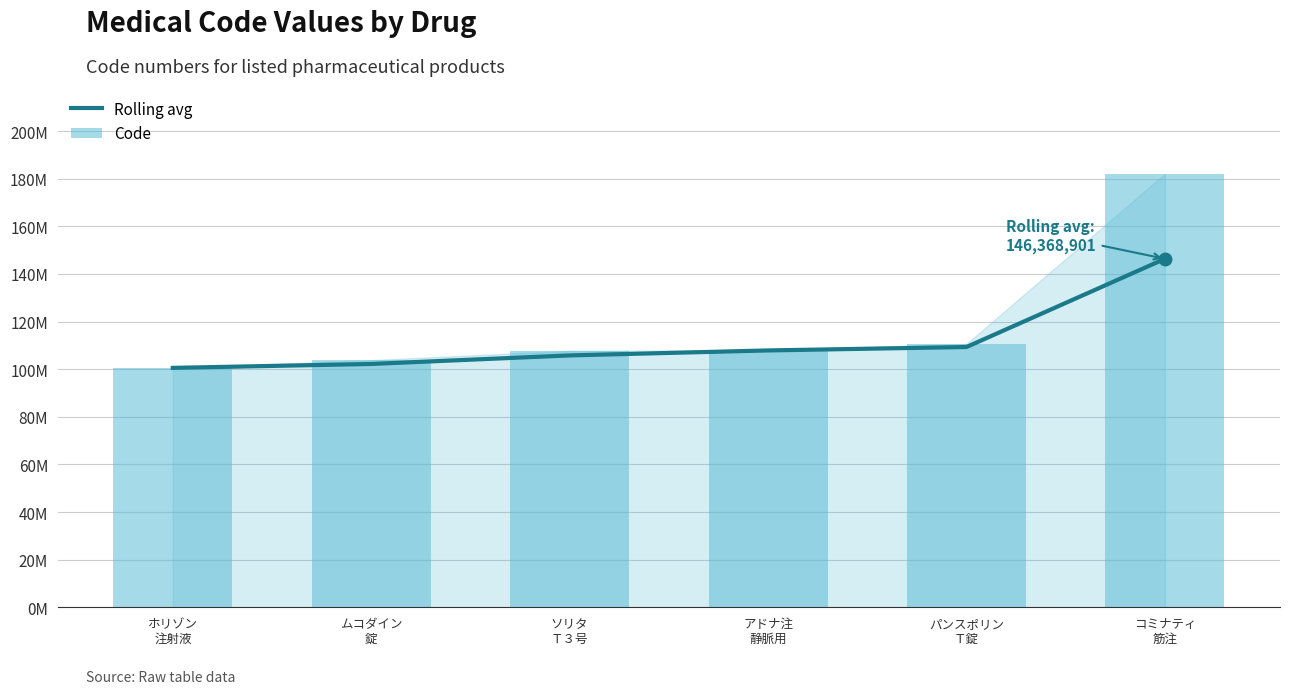

Which series has the largest range (max minus min)?

Code